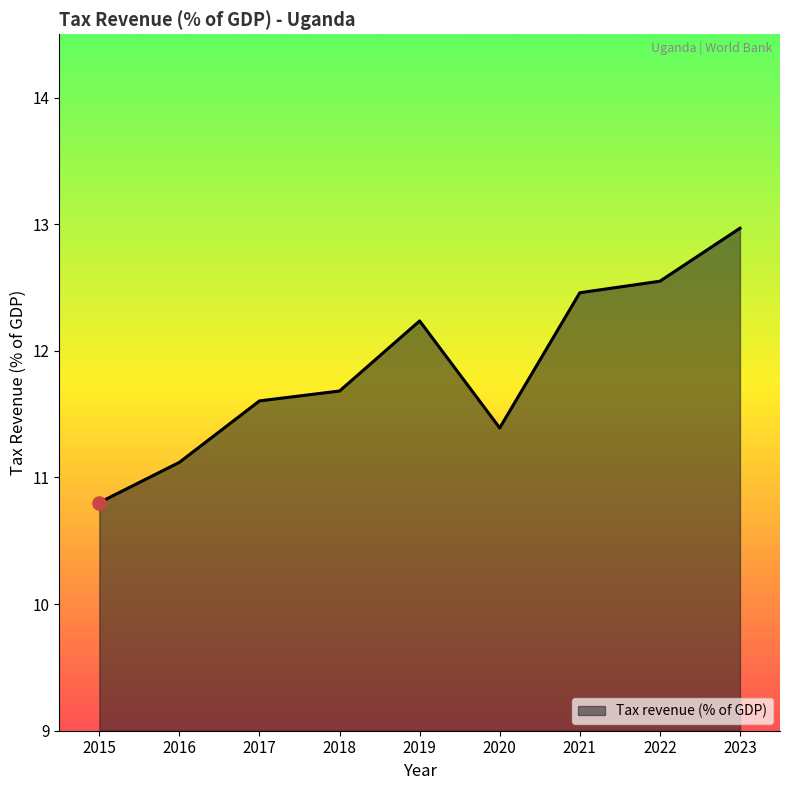

Which has a higher value, 2023 or 2020?

2023